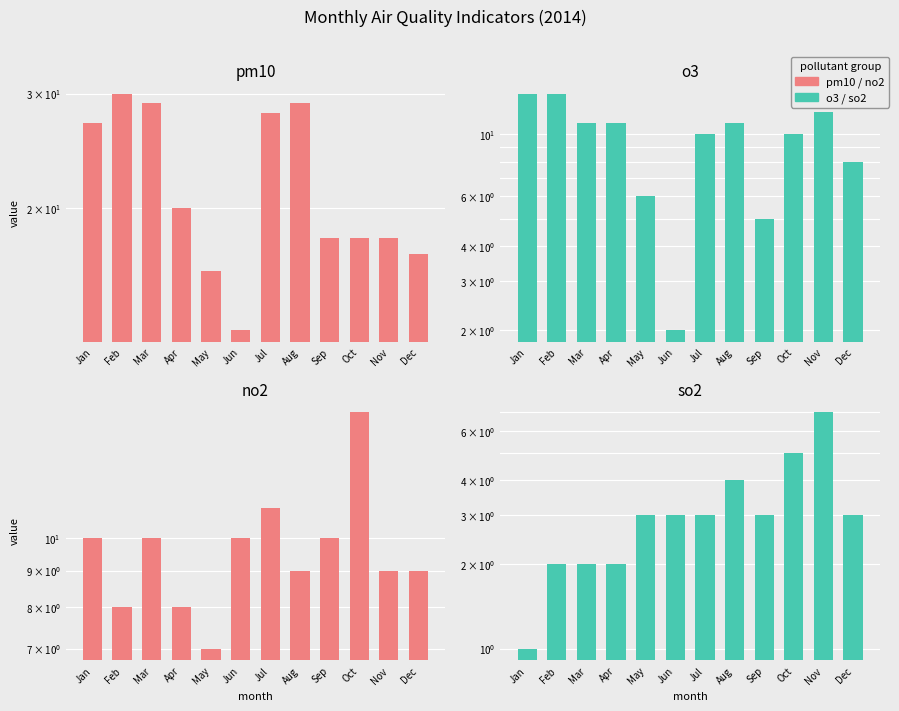

How many no2 values are between 9 and 10?

7